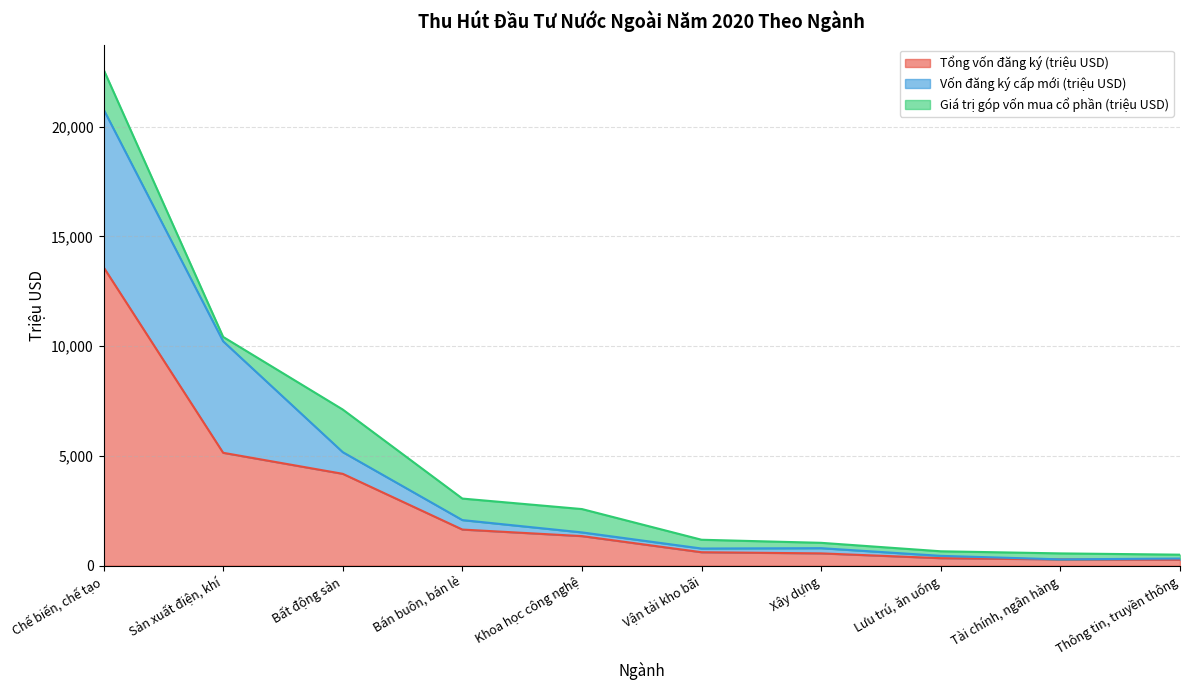

Where is the first local minimum for Vốn đăng ký cấp mới (triệu USD)?

Vận tải kho bãi